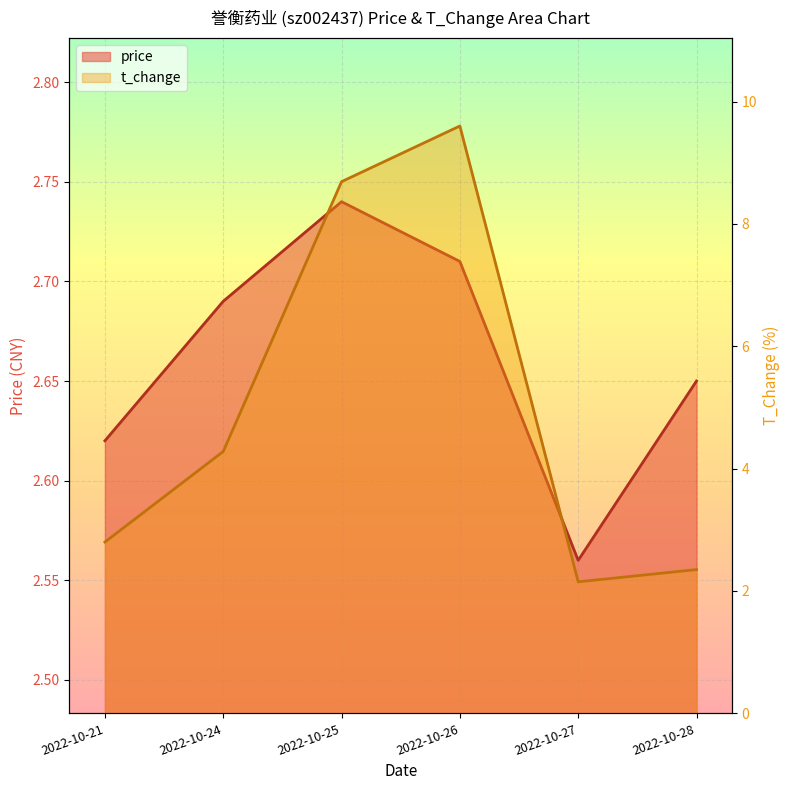

Rank the series at 2022-10-27 from lowest to highest value.

t_change, price